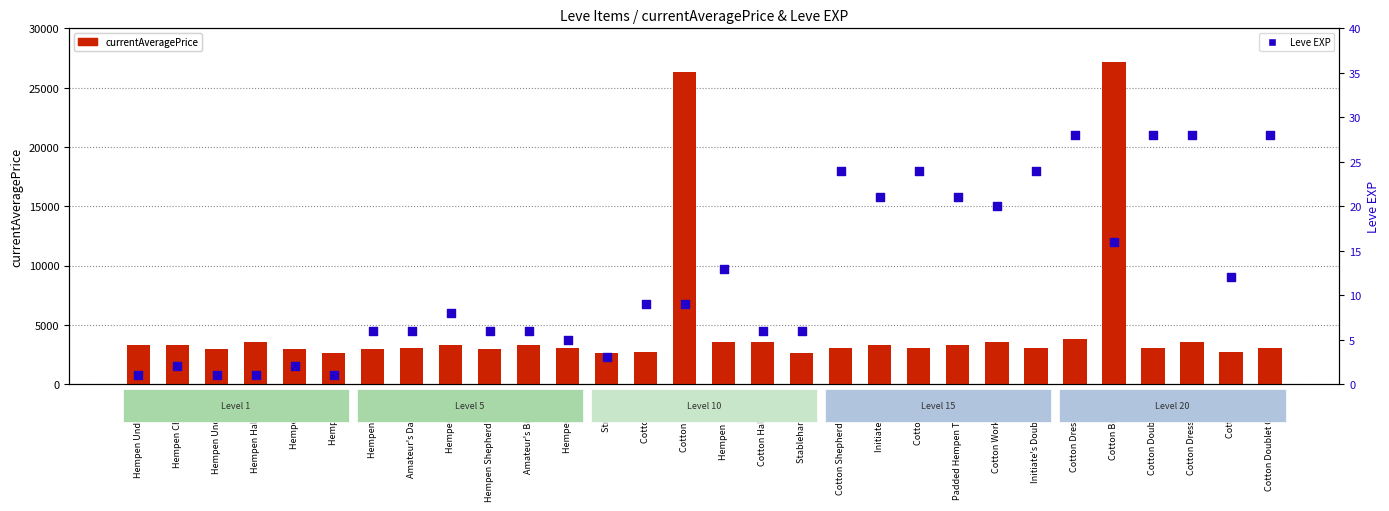

At how many categories does at least one series exceed 6210?

2